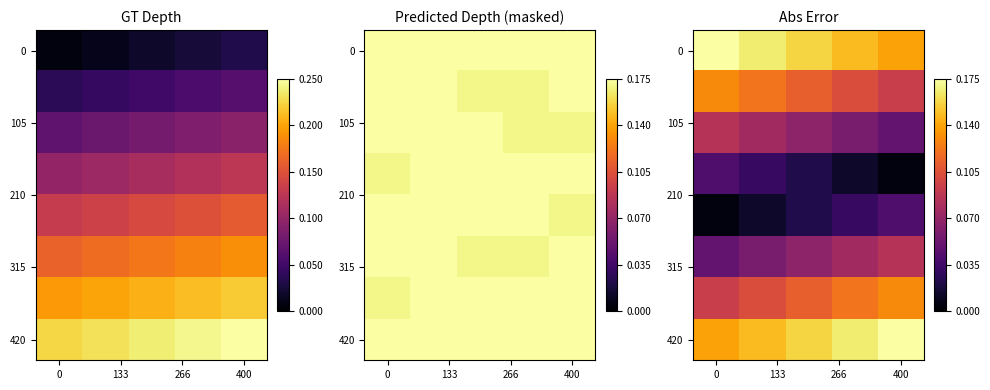

At which category does the chart reach its minimum across all series?

400